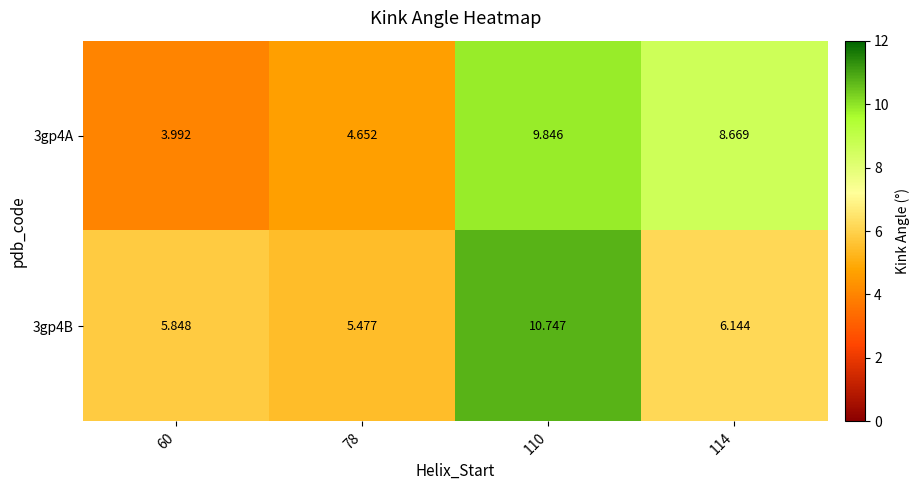

Is the value of 3gp4A at 78 greater than the value of 3gp4B at 110?

No